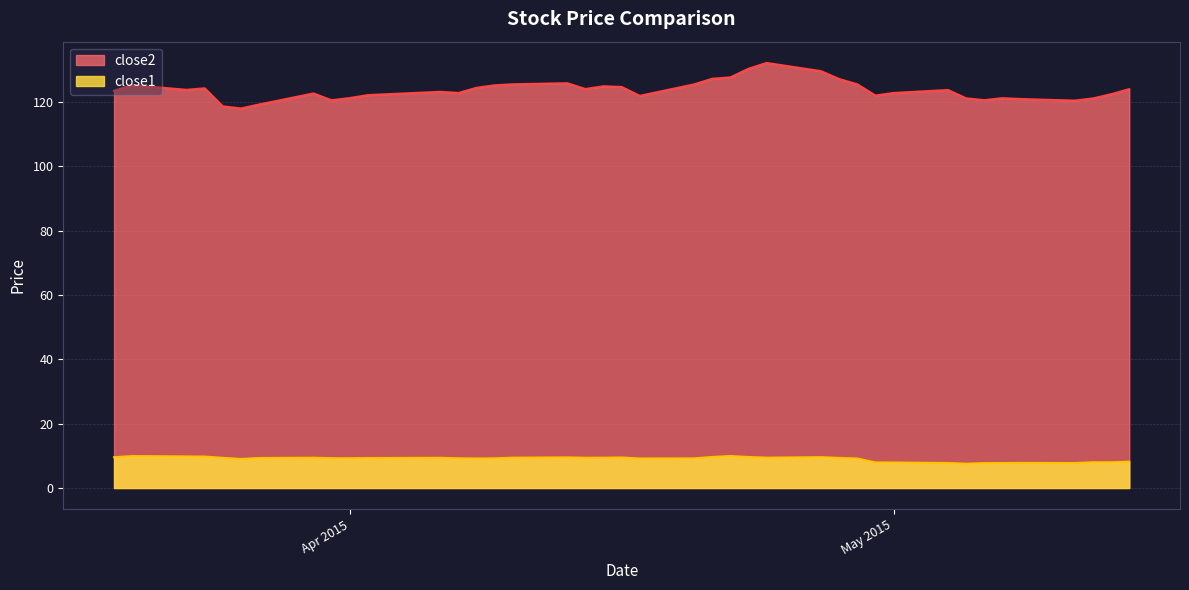

True or false: close1 has a value of 7.9 at May 2015.

True